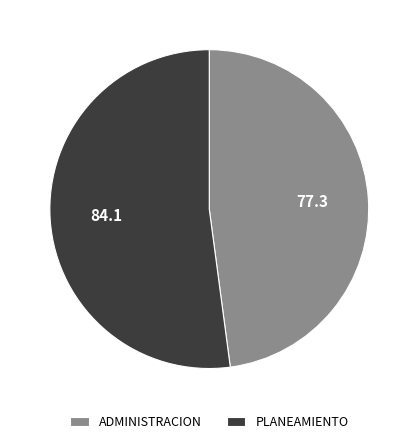

Rank the categories by value from highest to lowest.

PLANEAMIENTO, ADMINISTRACION